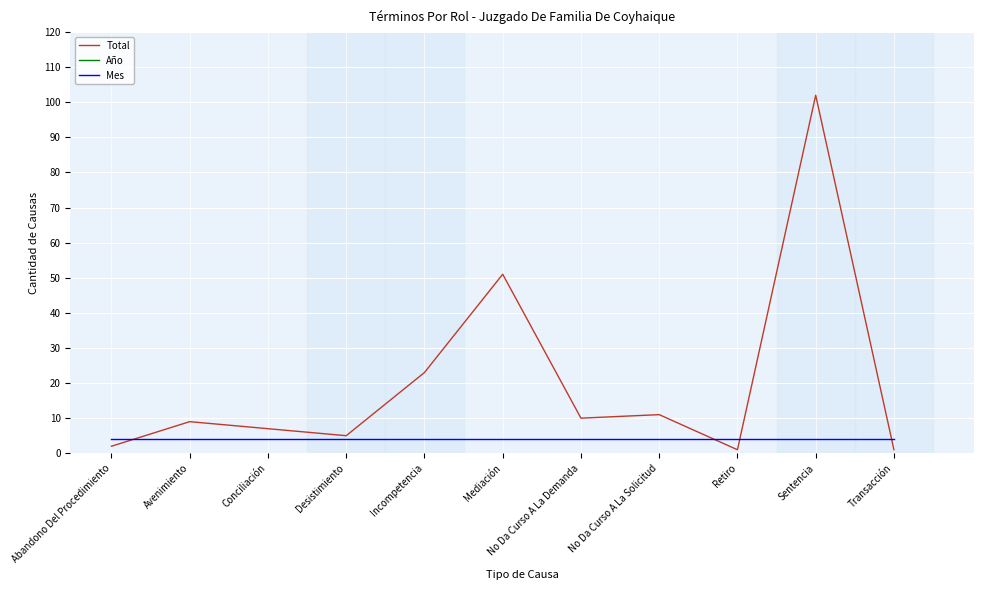

Reading left to right, transcribe all the data shown in this chart.

Total: Abandono Del Procedimiento=2	Avenimiento=9	Conciliación=7	Desistimiento=5	Incompetencia=23	Mediación=51	No Da Curso A La Demanda=10	No Da Curso A La Solicitud=11	Retiro=1	Sentencia=102	Transacción=1
Año: Abandono Del Procedimiento=2018	Avenimiento=2018	Conciliación=2018	Desistimiento=2018	Incompetencia=2018	Mediación=2018	No Da Curso A La Demanda=2018	No Da Curso A La Solicitud=2018	Retiro=2018	Sentencia=2018	Transacción=2018
Mes: Abandono Del Procedimiento=4	Avenimiento=4	Conciliación=4	Desistimiento=4	Incompetencia=4	Mediación=4	No Da Curso A La Demanda=4	No Da Curso A La Solicitud=4	Retiro=4	Sentencia=4	Transacción=4